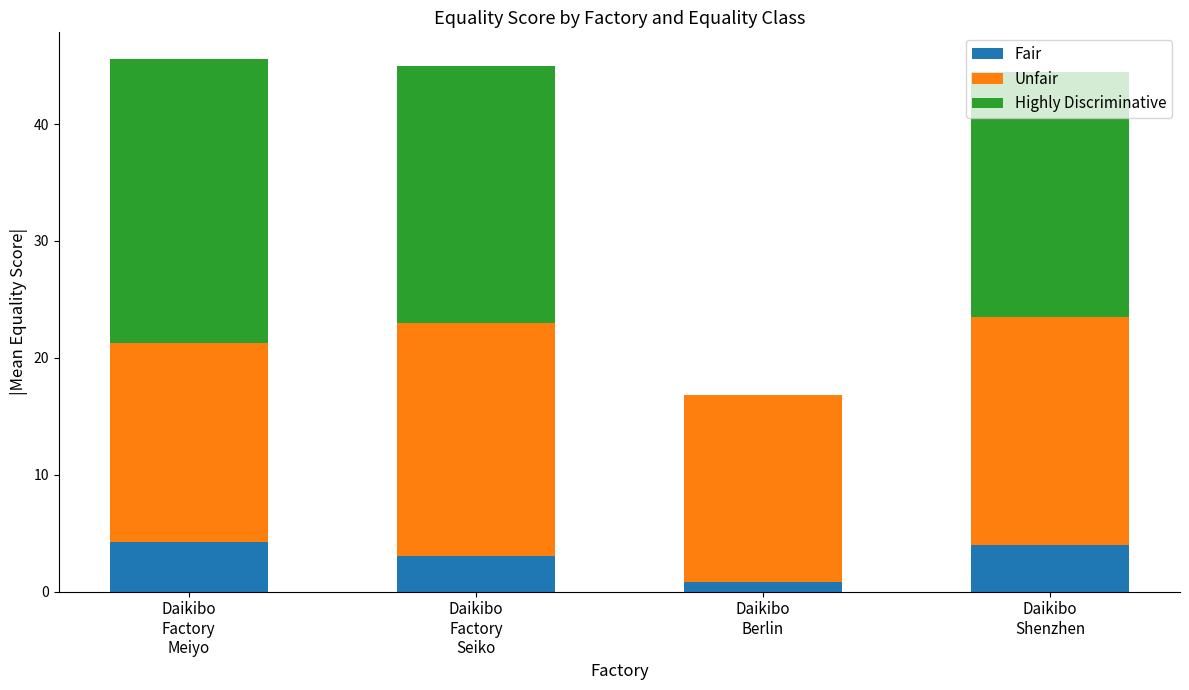

What is the total value across all series at Daikibo
Factory
Meiyo?

45.6